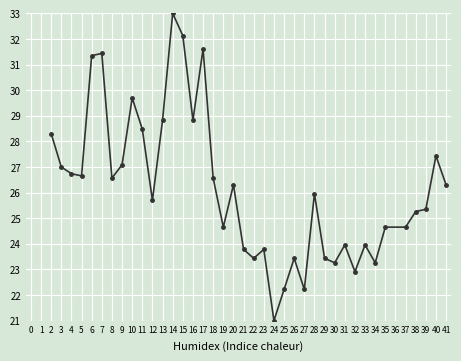

Which has a higher value, 5 or 2?

2